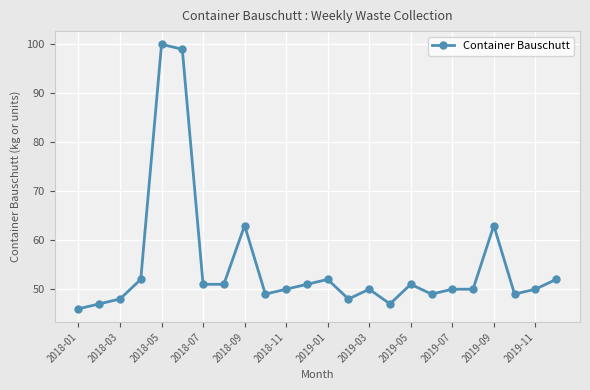

True or false: the data has more than 1 interior local peaks.

True